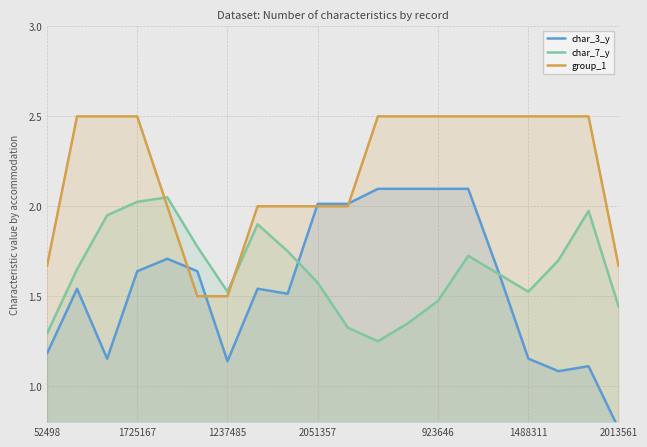

Does the chart have visible grid lines?

Yes